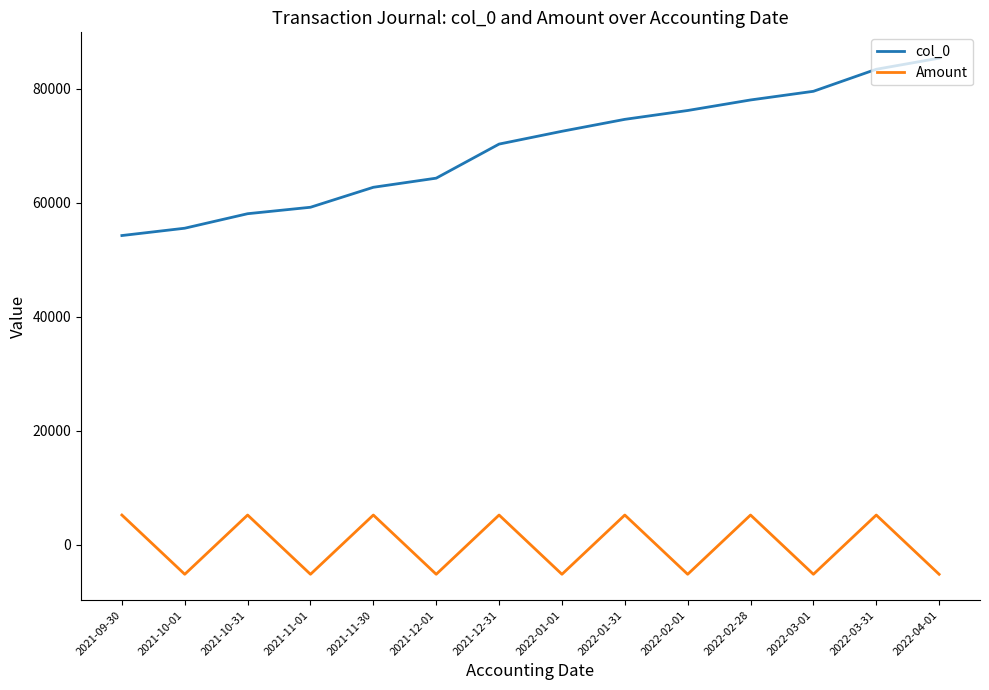

What position from the left is 2022-01-01?

8